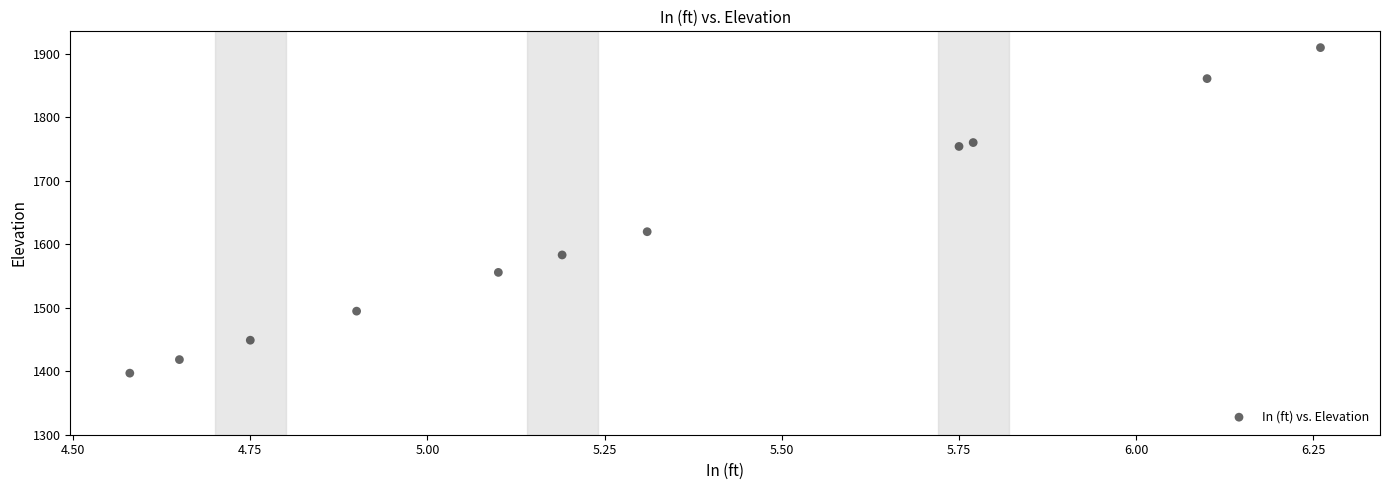

What is the range of Y values (max minus min)?

512.4